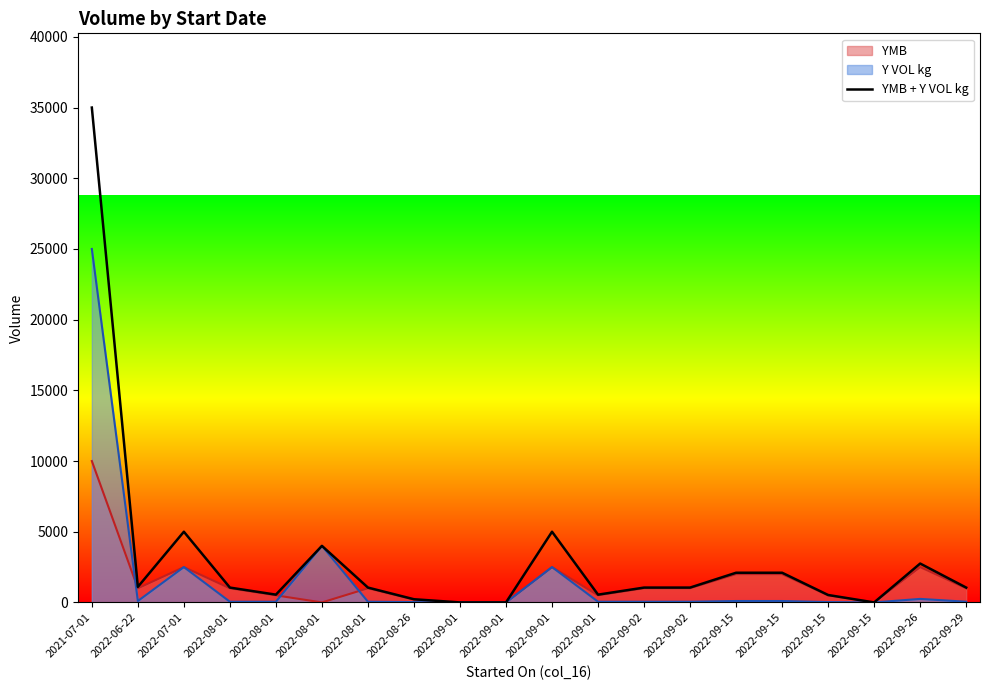

What is the average value?

3208